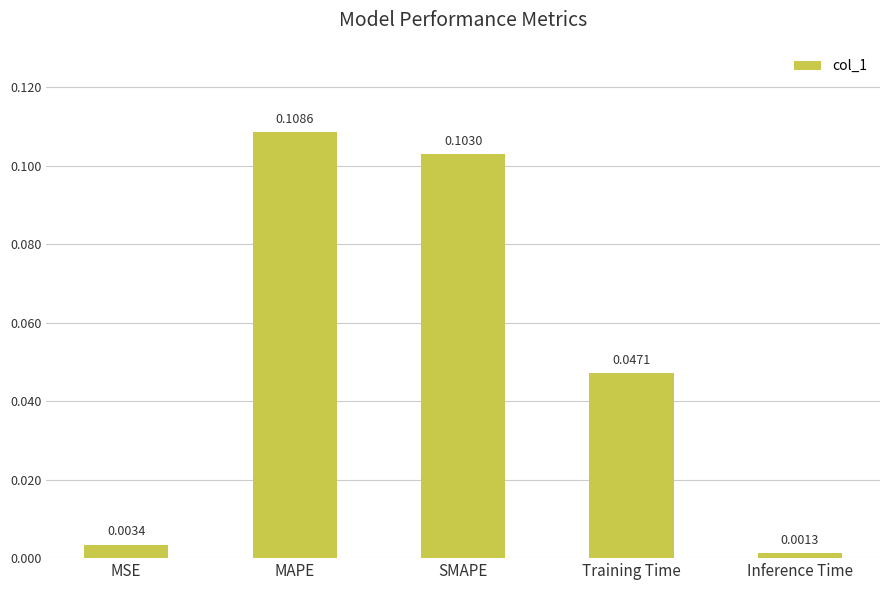

How many bars are there in total?

5